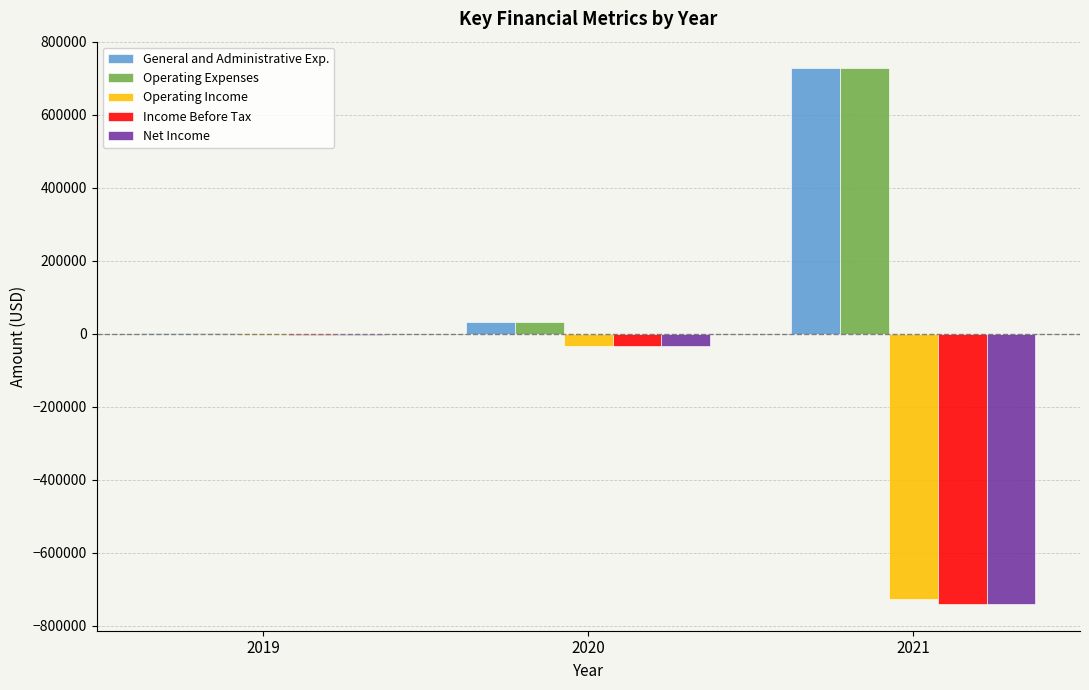

What is the sum of all General and Administrative Exp. values?

762616